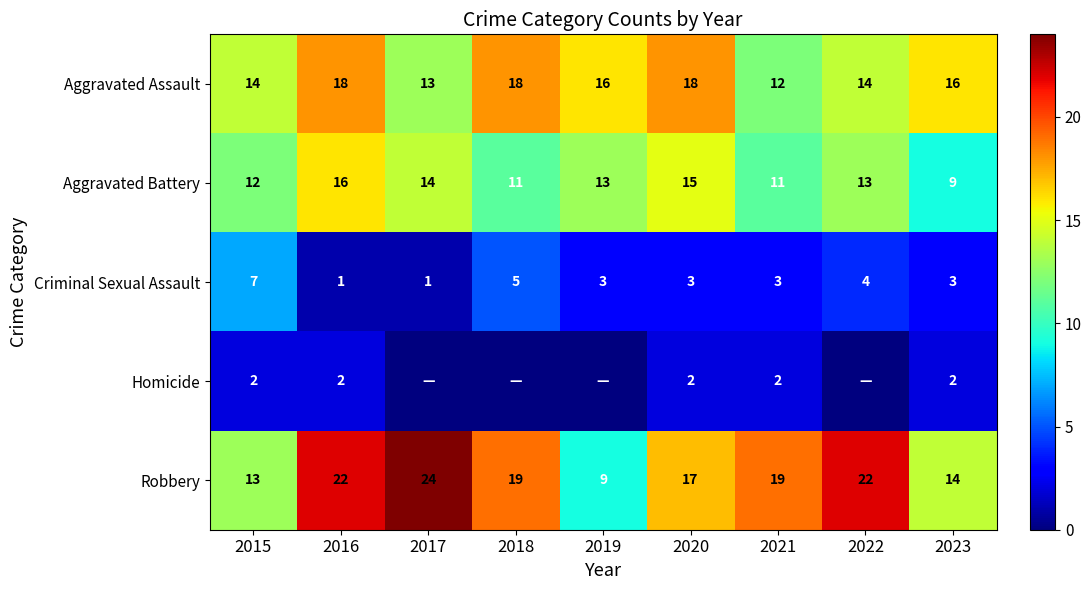

The Aggravated Assault series shows 32 at 2016. True or false?

False